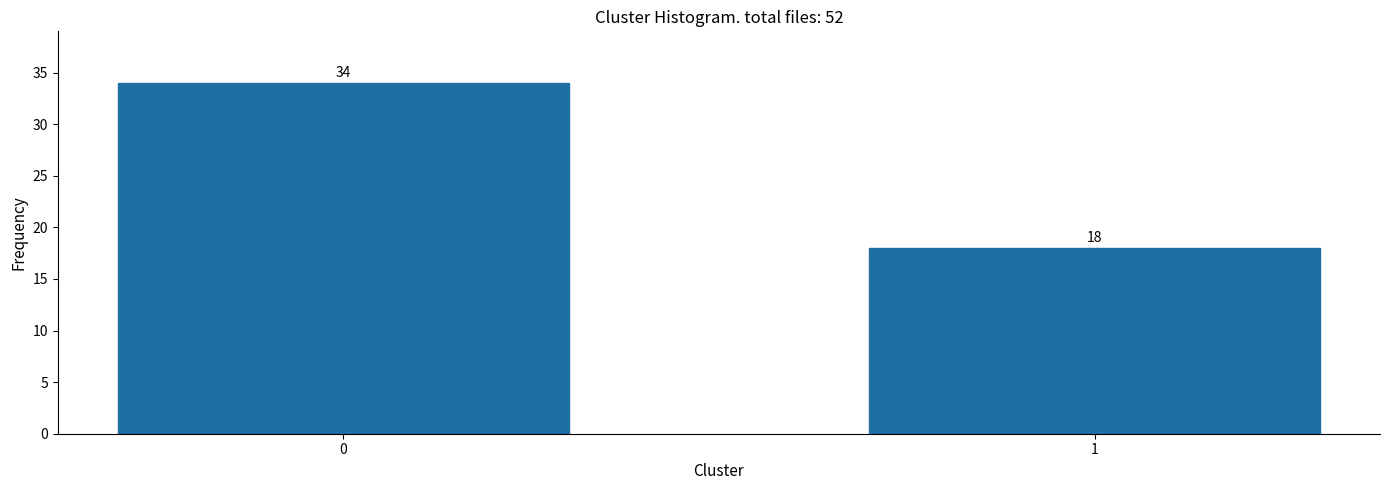

Reading left to right, extract all data points from this chart.

34	18